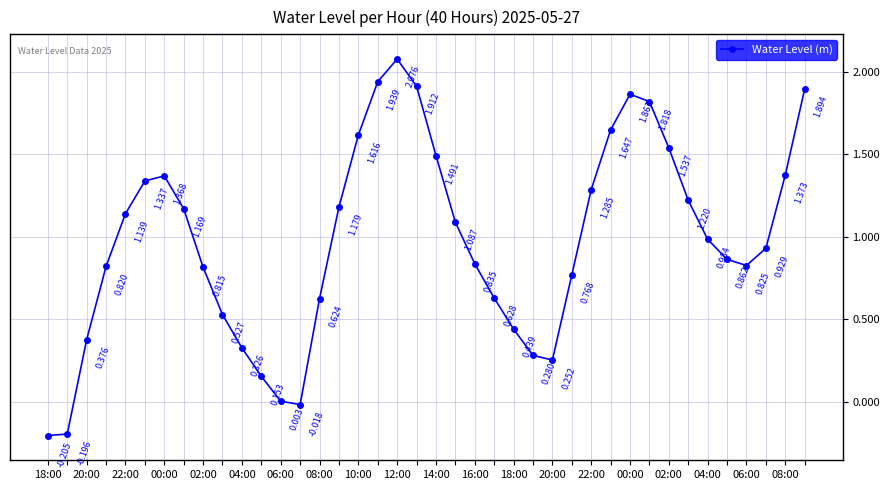

True or false: the data has more than 0 interior local peaks.

True